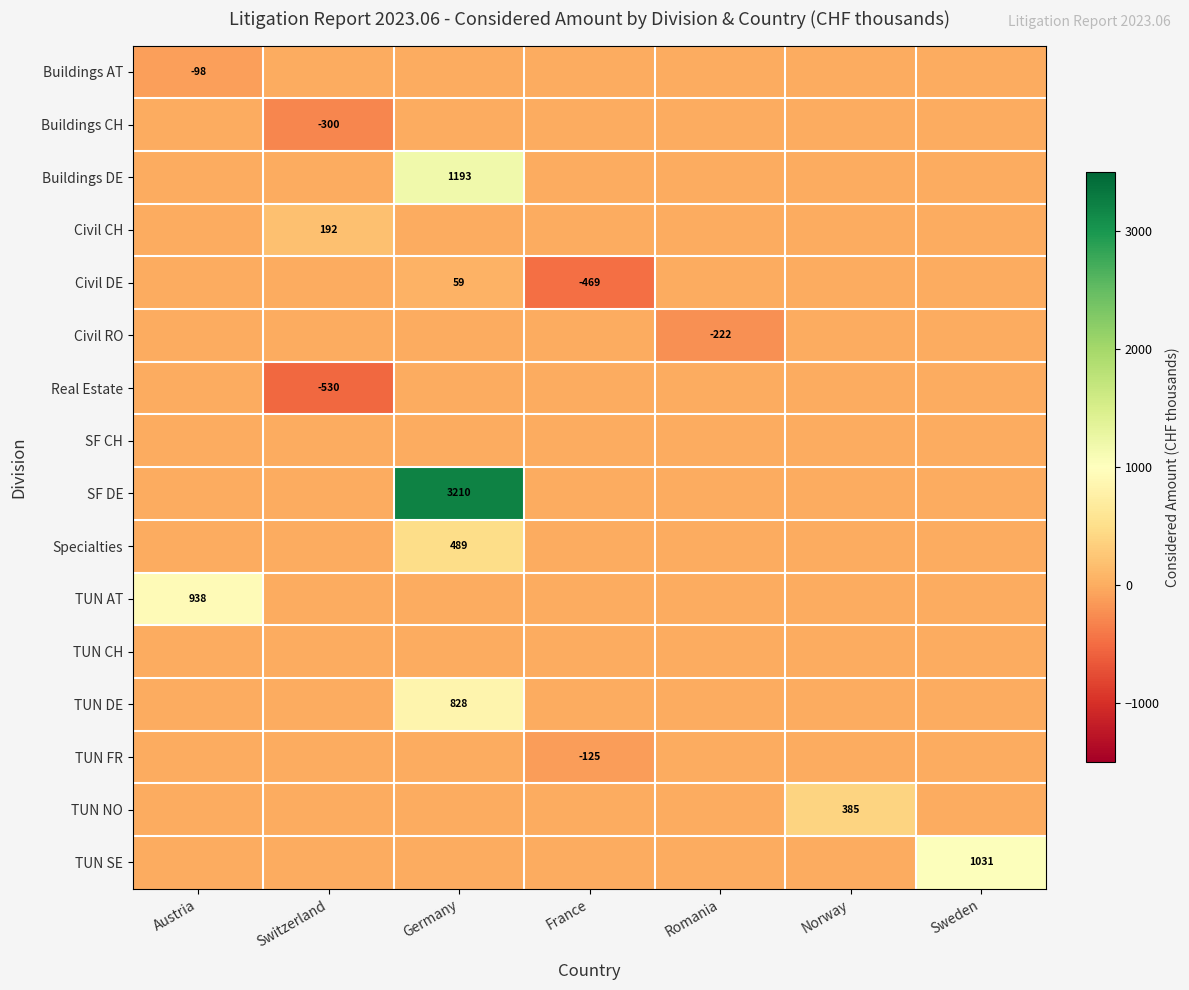

The value of TUN NO at Norway is 506. True or false?

False